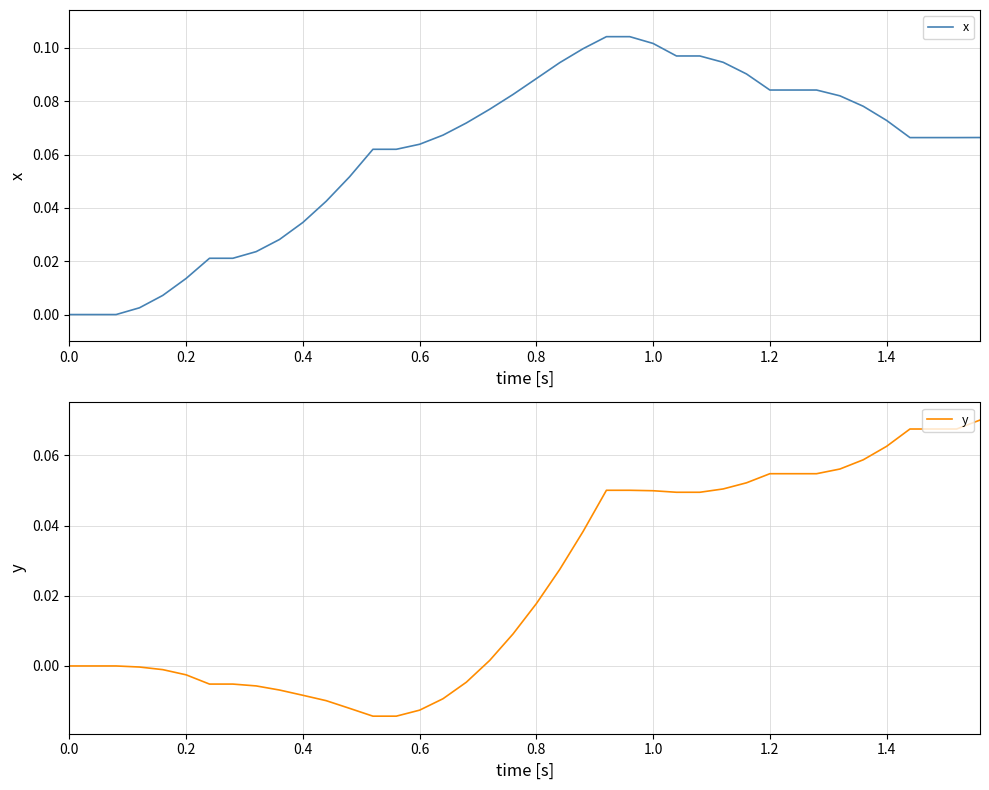

How many data points in x are above 0?

37